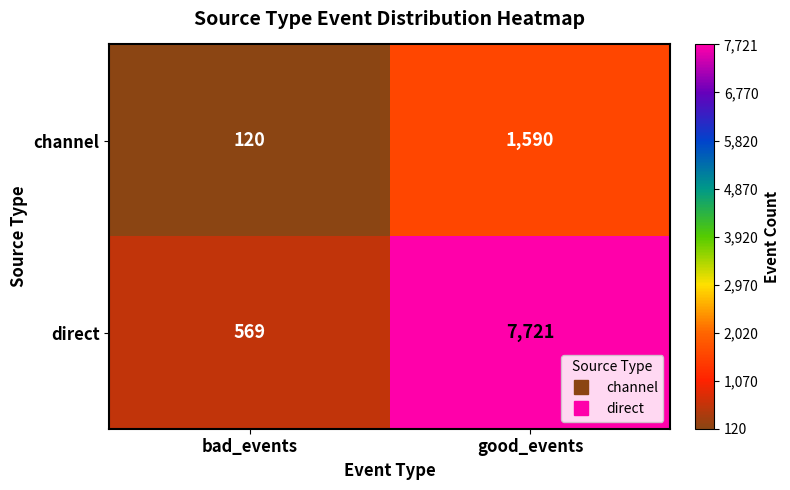

Count the number of categories in the chart.

2